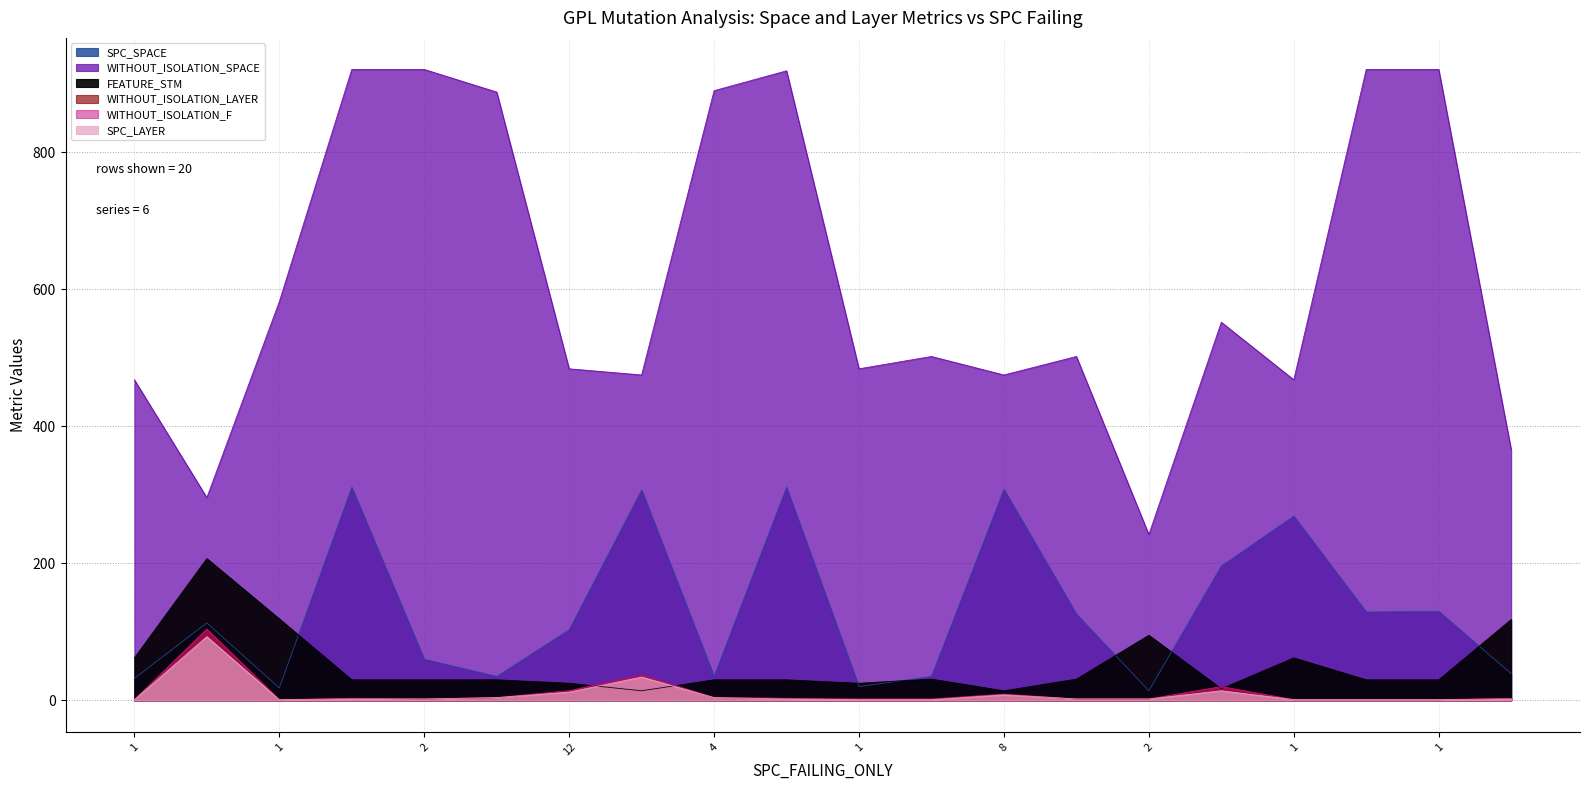

At which category is the sum across all series the highest?

2